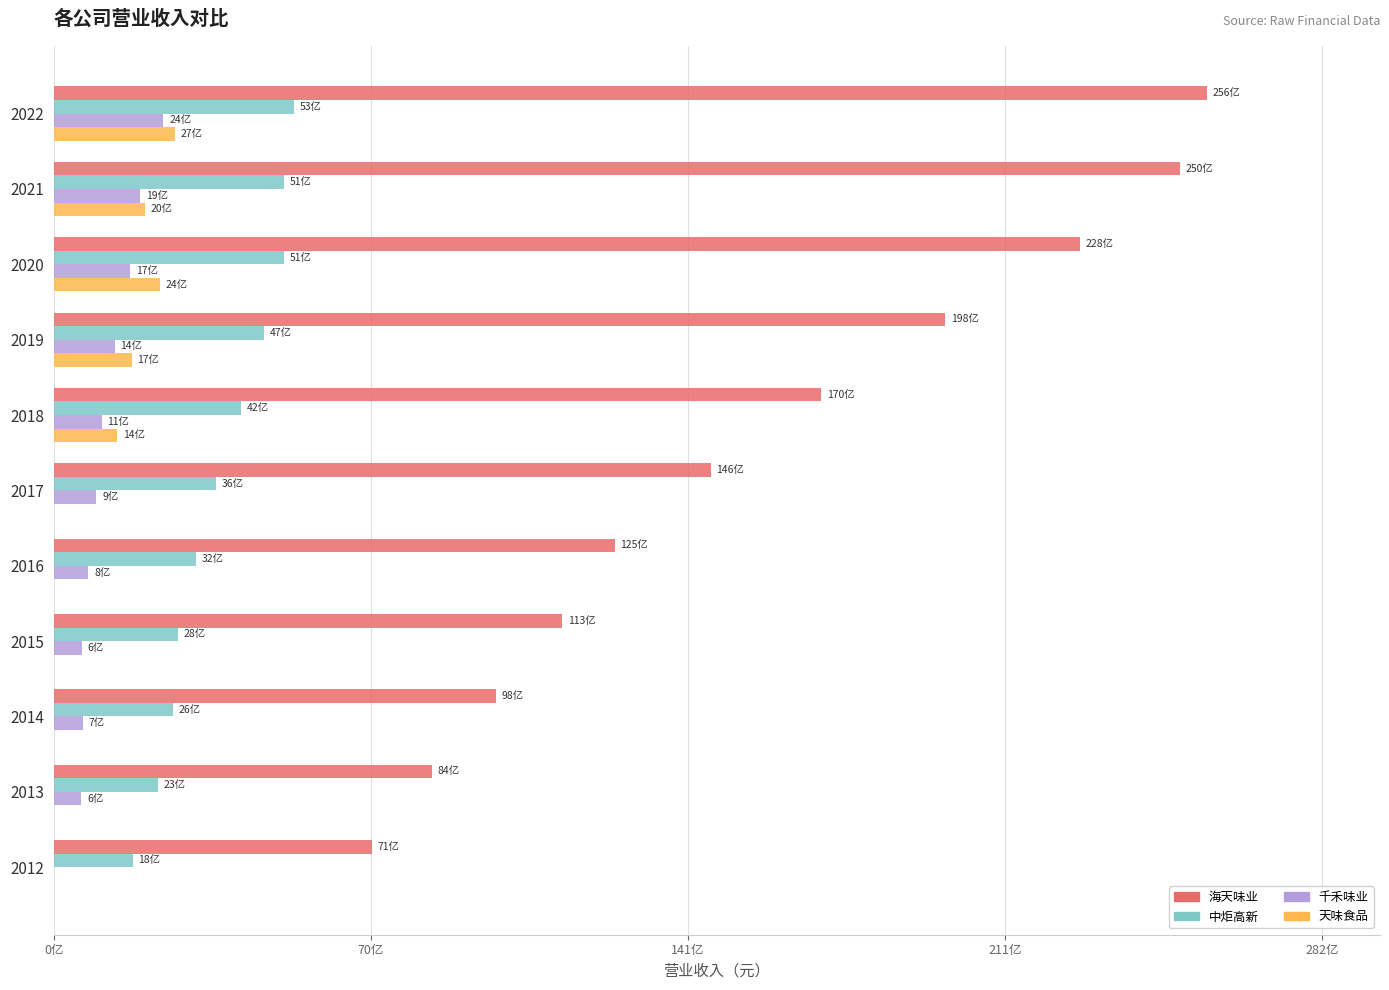

What are all the series names shown in the legend?

海天味业, 中炬高新, 千禾味业, 天味食品